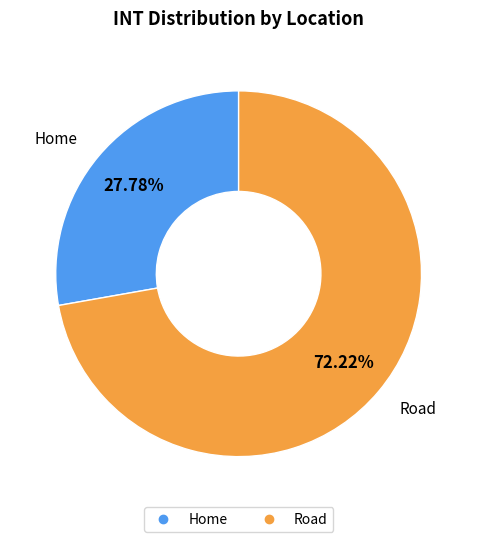

To the nearest percent, what is the average slice percentage?

50%